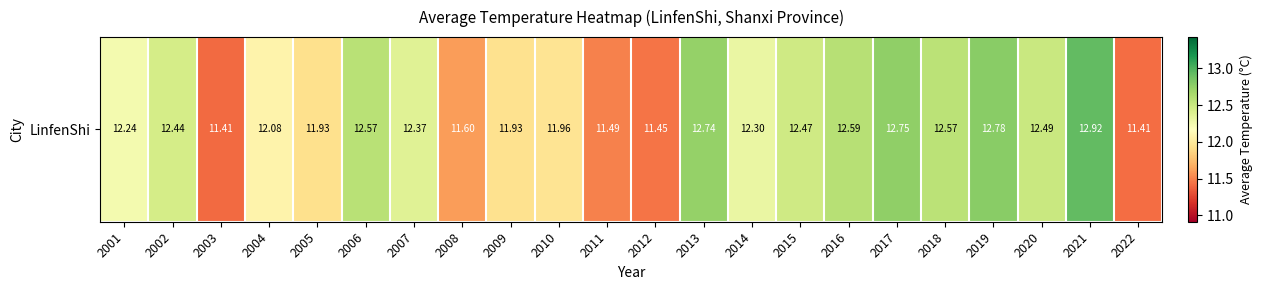

How many values are below 12?

8